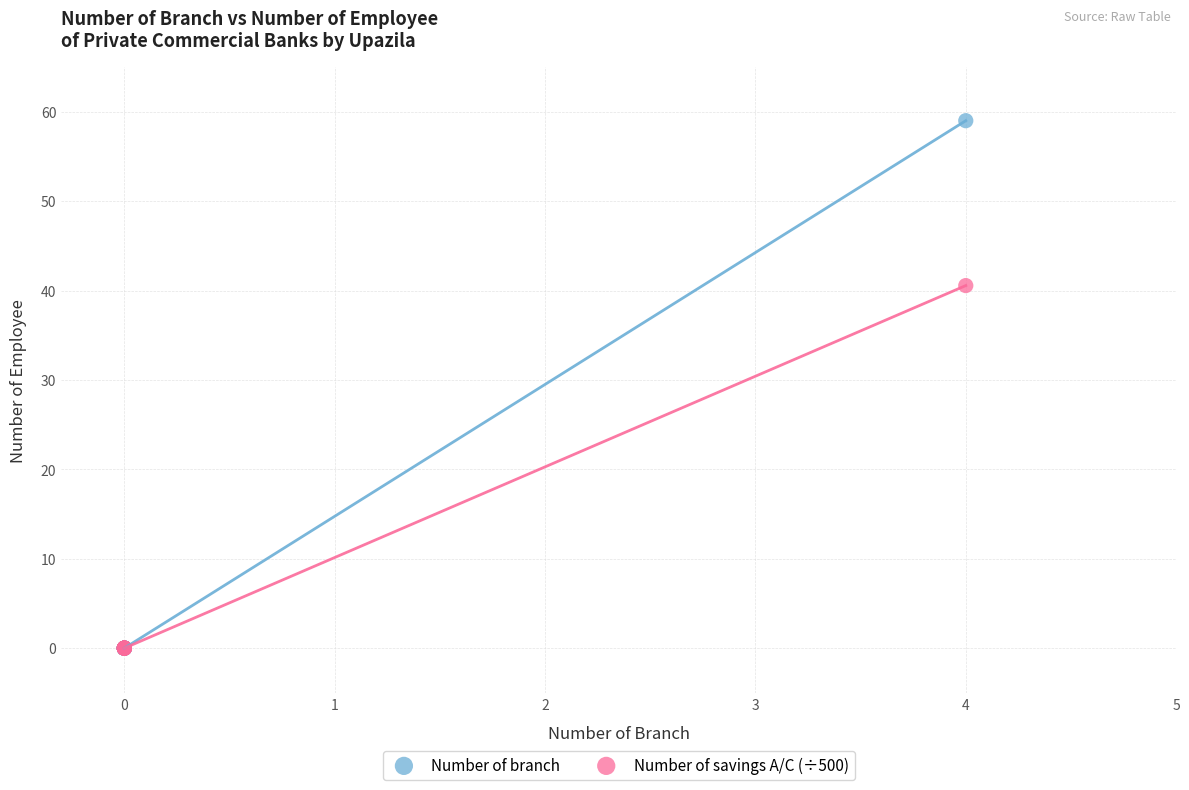

What are all the series names shown in the legend?

Number of branch, Number of savings A/C (÷500)